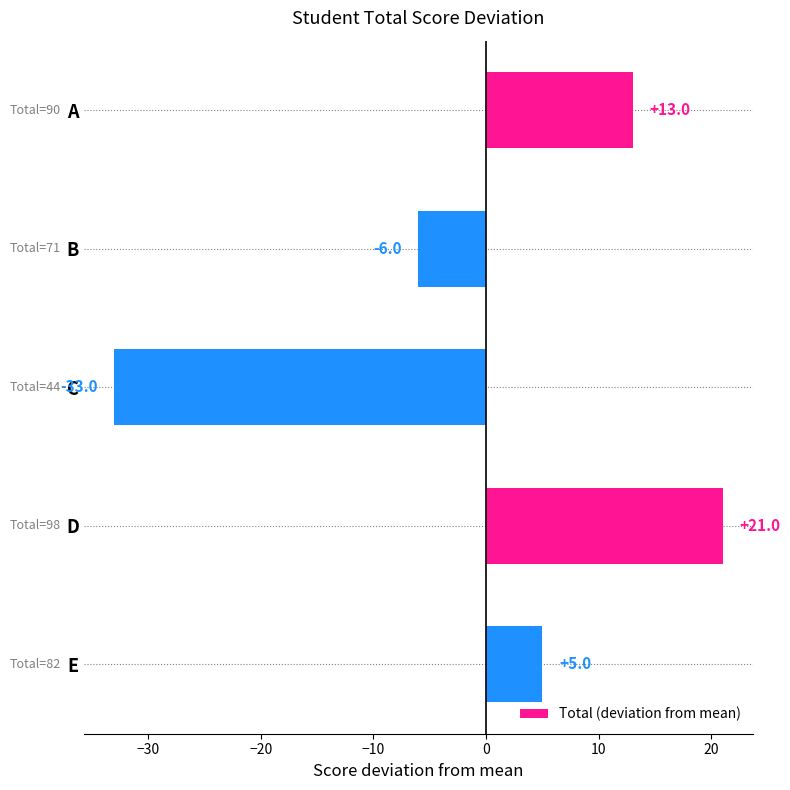

What is the value of the 1st bar from the top?

13